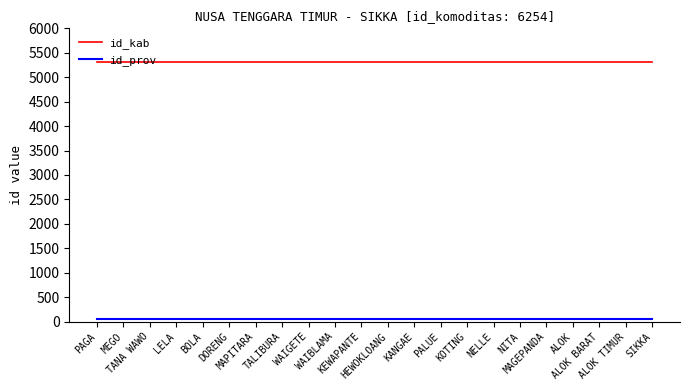

How many lines are shown in the chart?

2